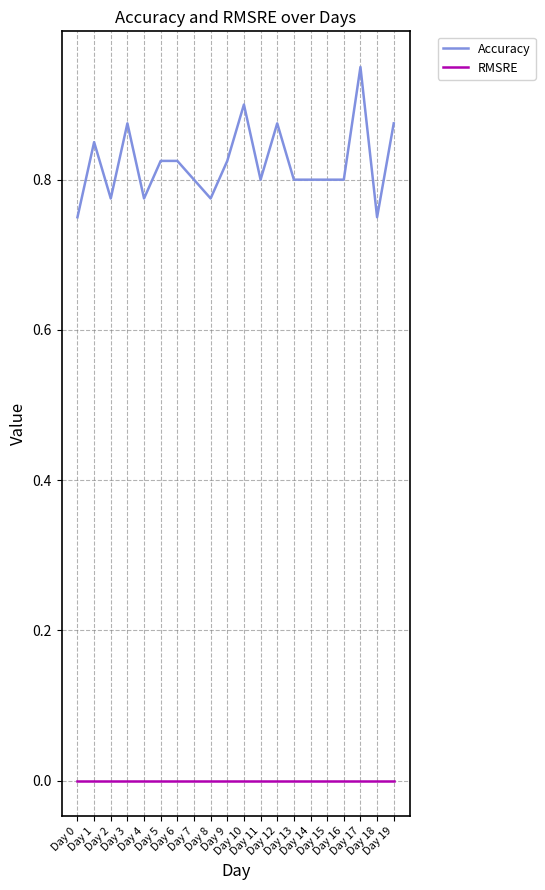

At which category does Accuracy reach its first local valley?

Day 2